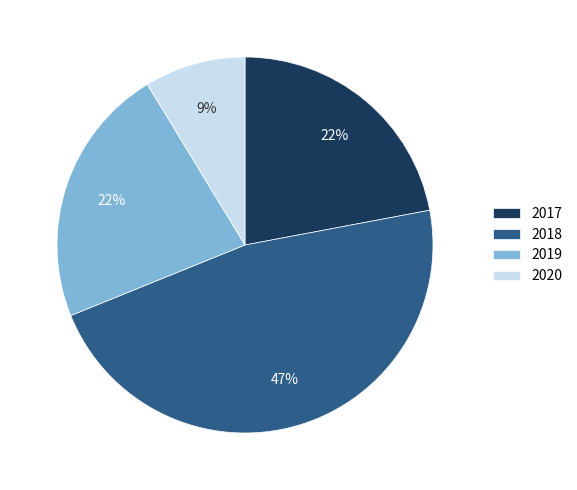

What is the largest slice in the pie chart?

2018